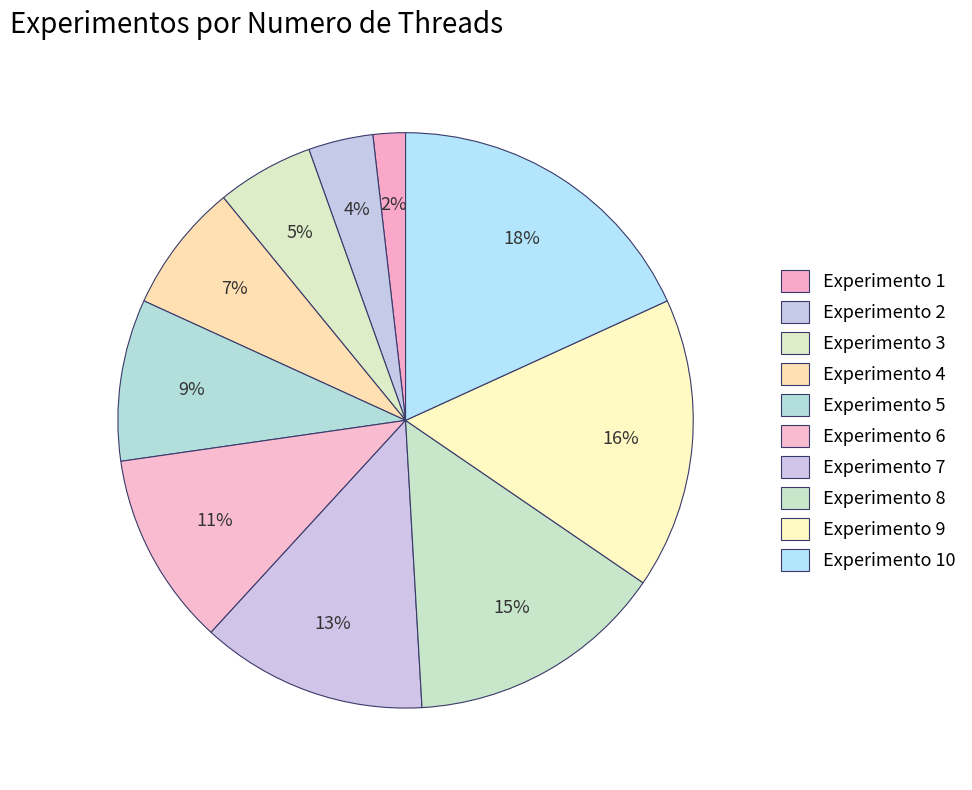

True or false: Experimento 4 accounts for 7% of the total.

True